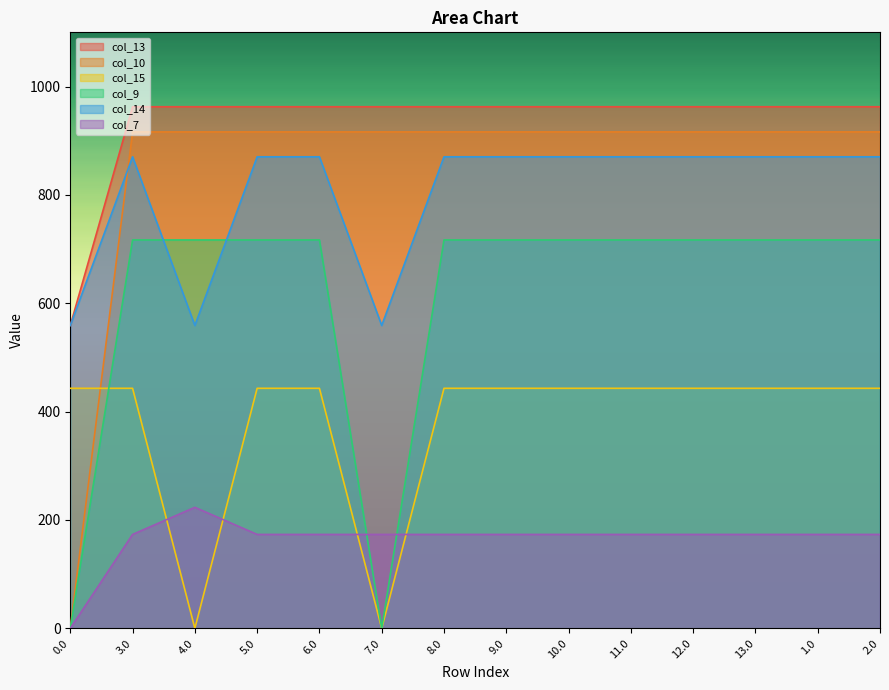

True or false: col_10 and col_7 cross at least once.

False